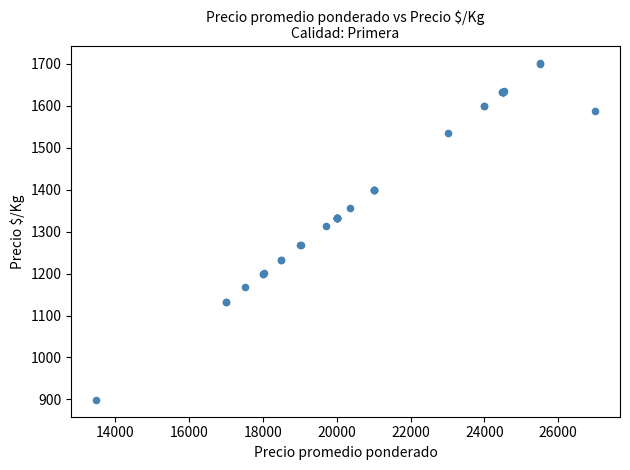

What Y value in the scatter plot is closest to 1300?

1314